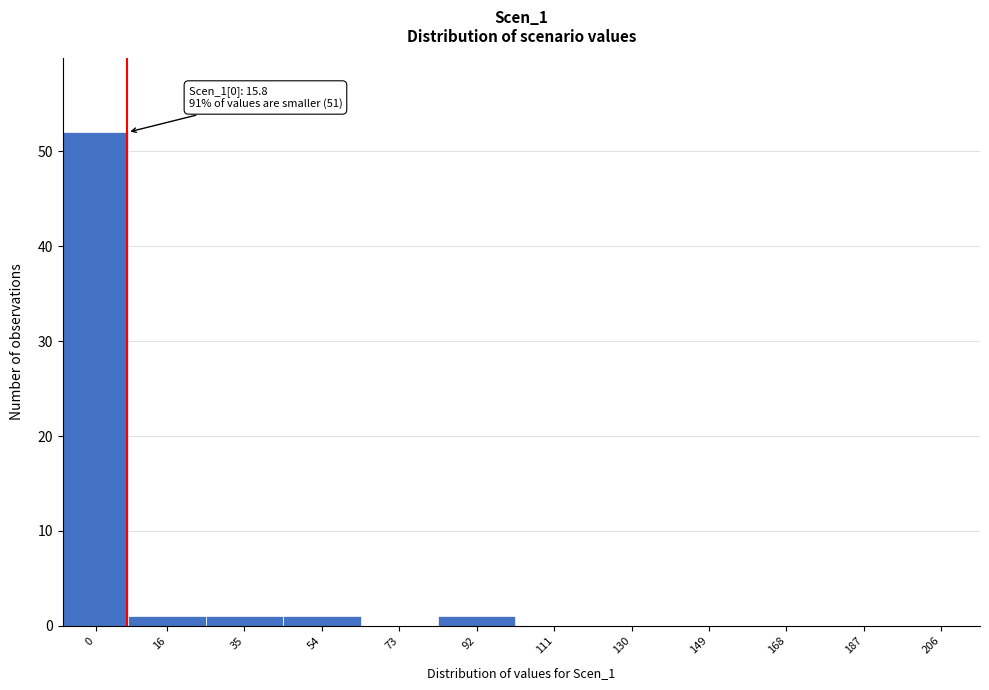

Reading left to right, transcribe all the data shown in this chart.

0=52	16=1	35=1	54=1	73=0	92=1	111=0	130=0	149=0	168=0	187=0	206=0